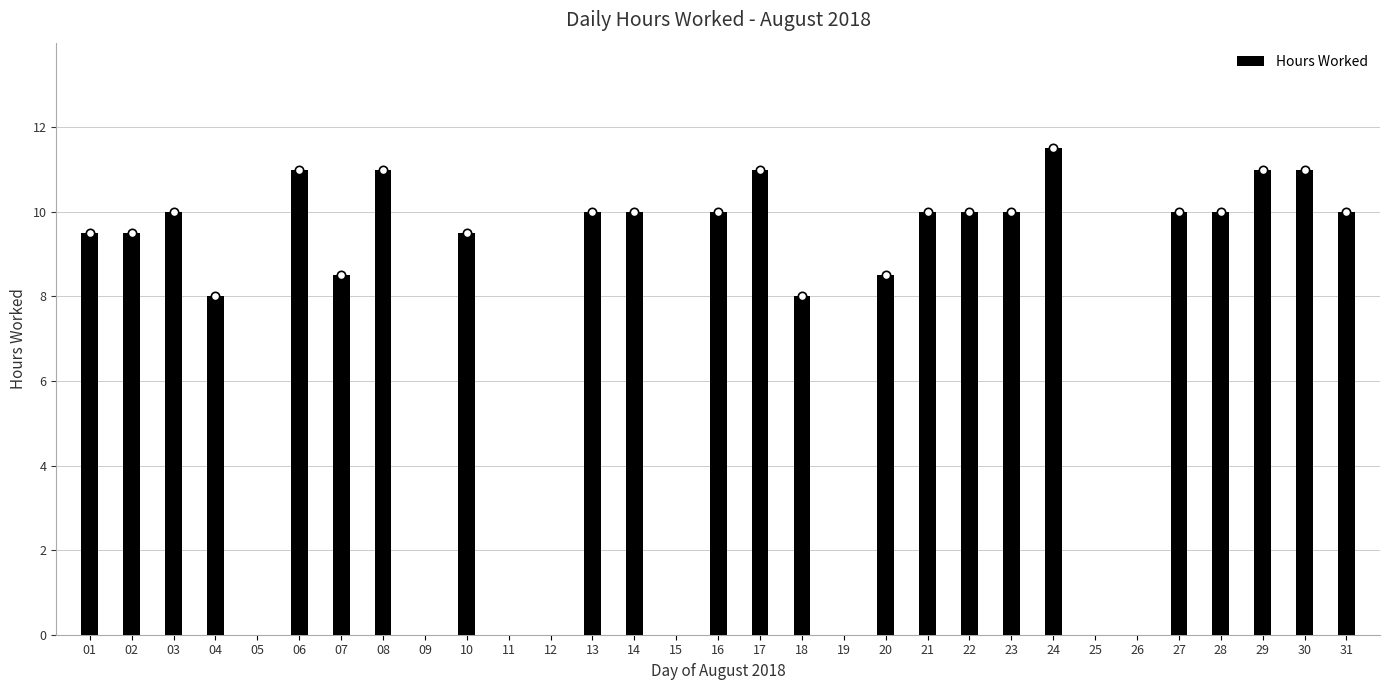

Which label corresponds to the largest value in the chart?

24